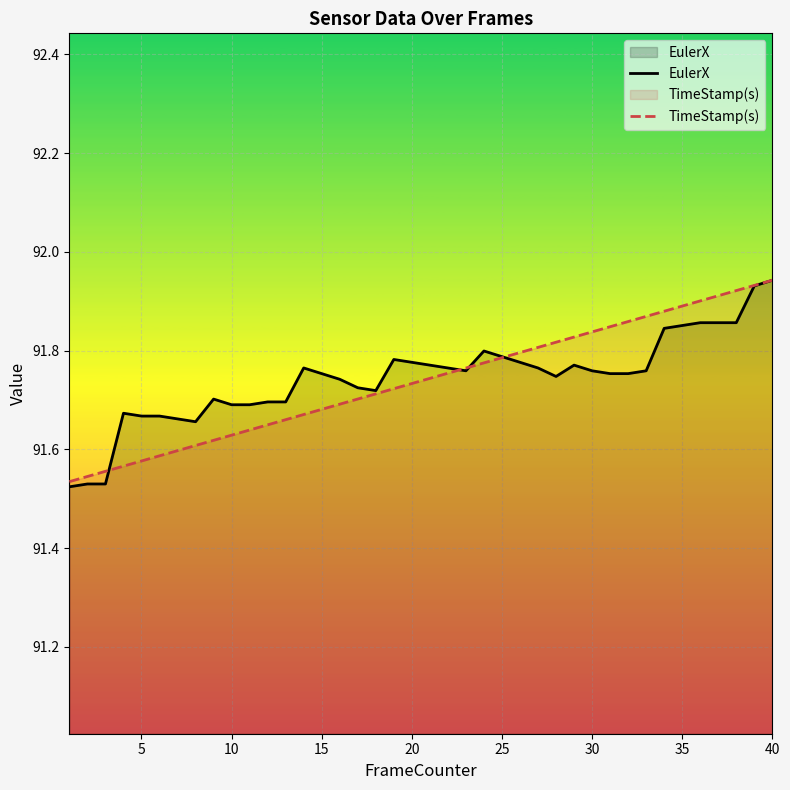

Is the value of TimeStamp(s) at 24 greater than the value of EulerX at 35?

Yes